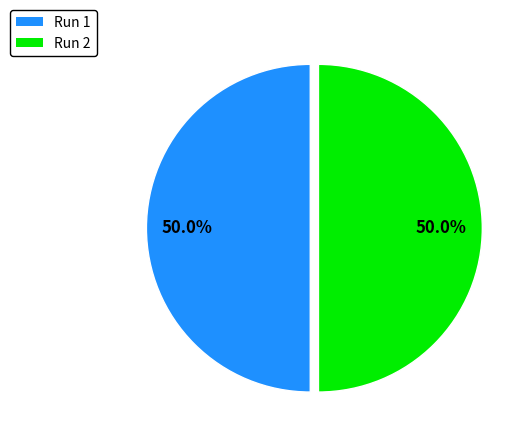

How many segments does this pie chart have?

2